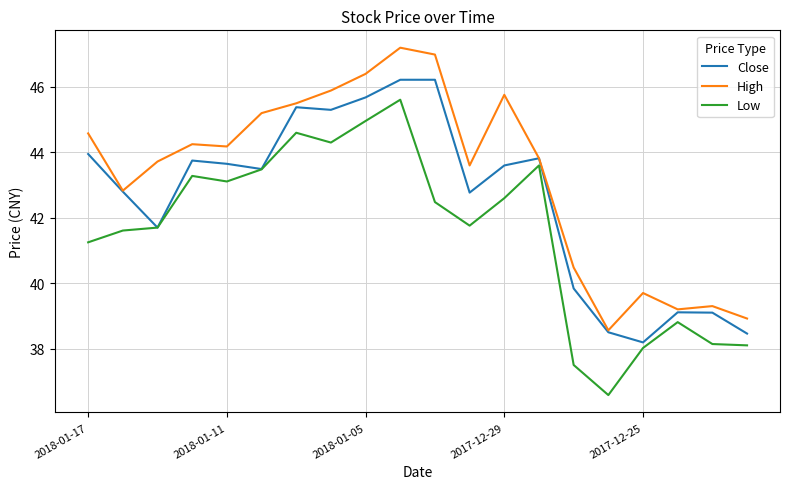

Which series has the largest range (max minus min)?

Low